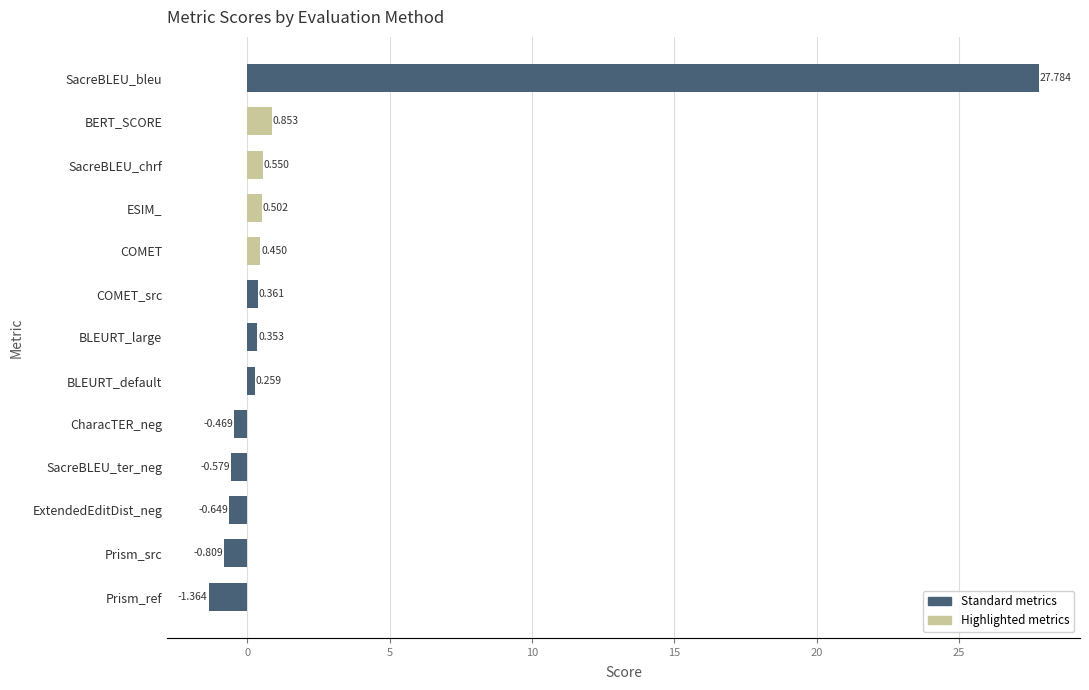

Which category has the highest value across all series?

SacreBLEU_bleu